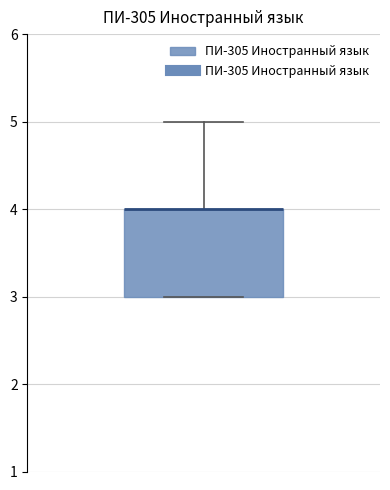

Where does the upper whisker of the box end on the y-axis? The values are not printed on the chart, so give them approximately, as read against the axis.

5